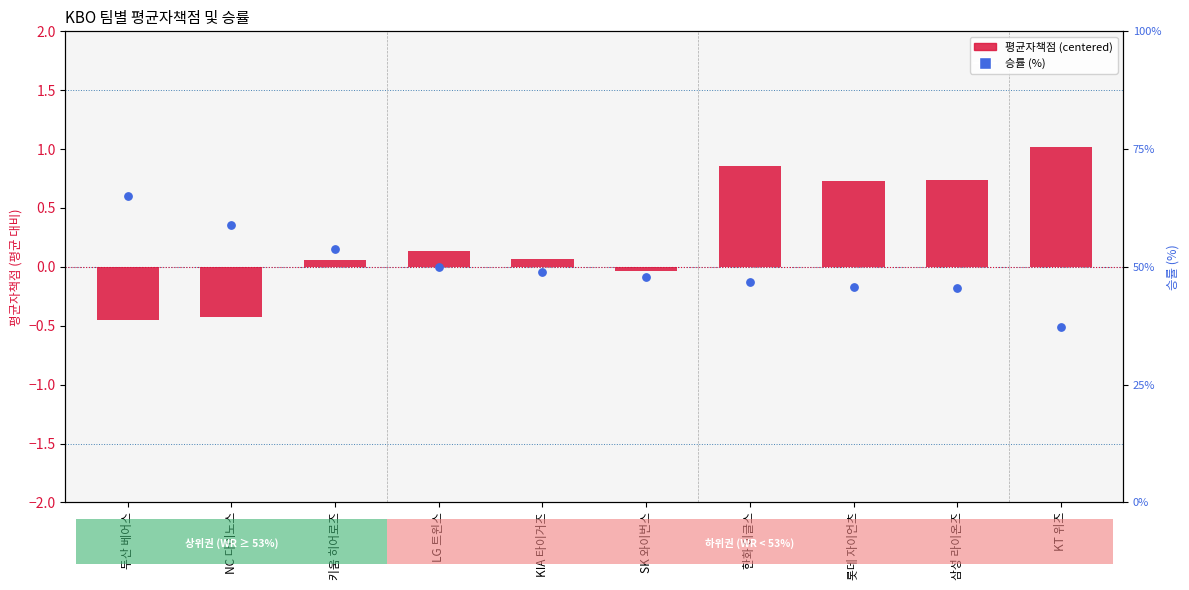

What is the total value across all series at 삼성 라이온즈?

46.2